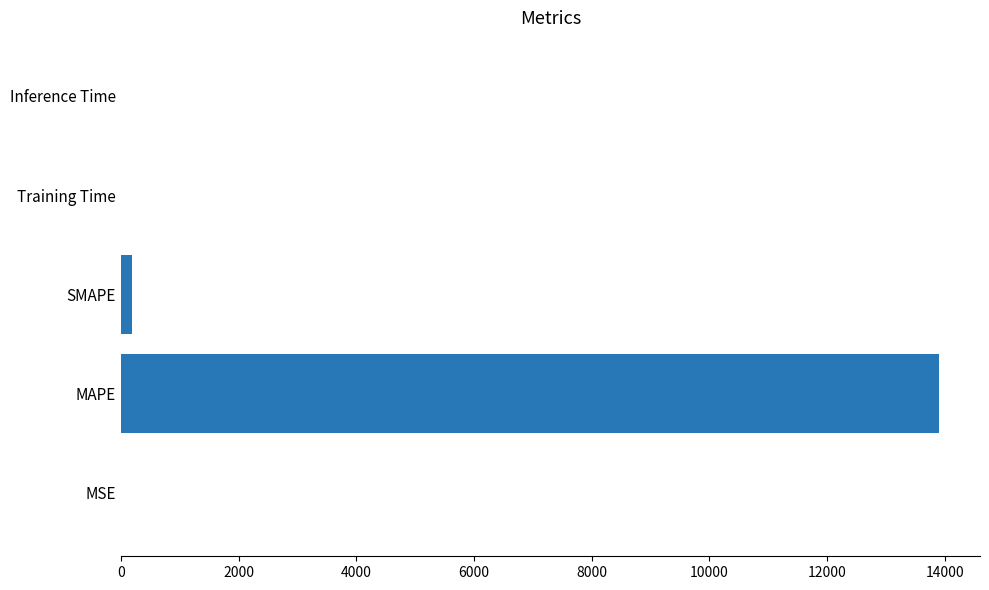

At which category does the chart reach its peak across all series?

MAPE